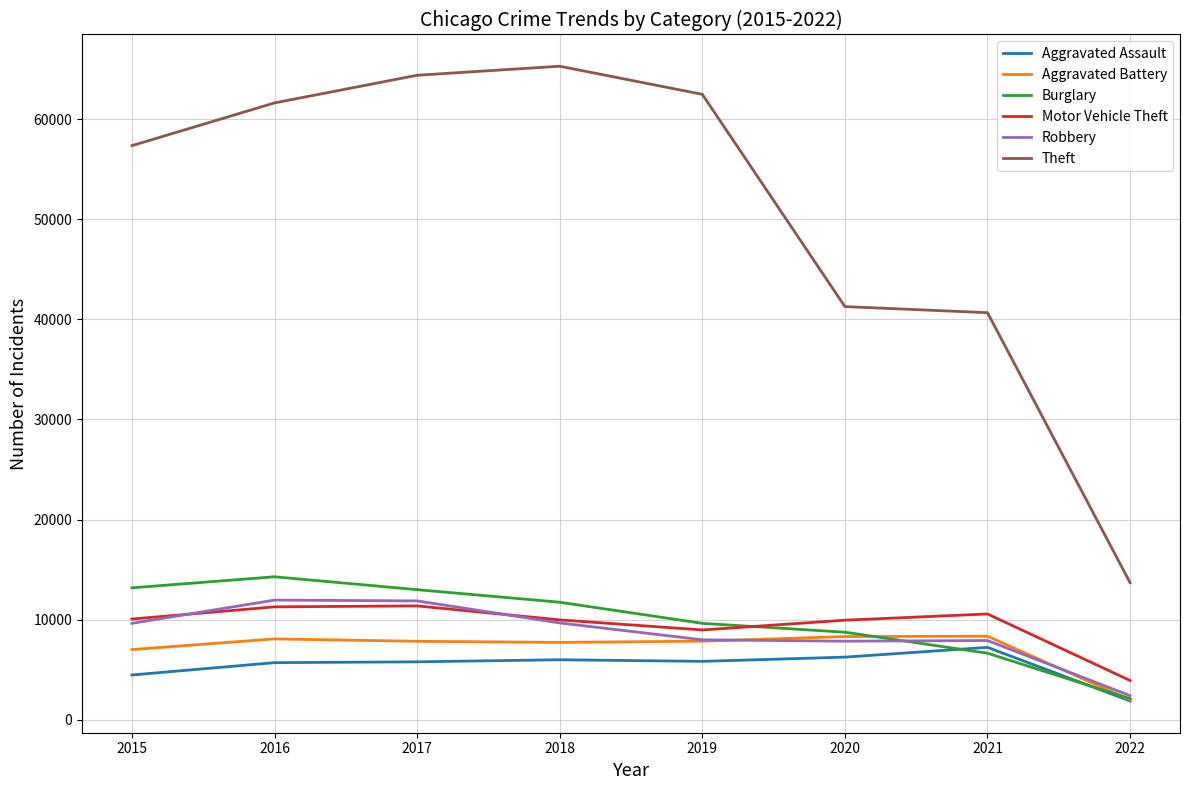

What is the maximum value shown in the chart?

65281